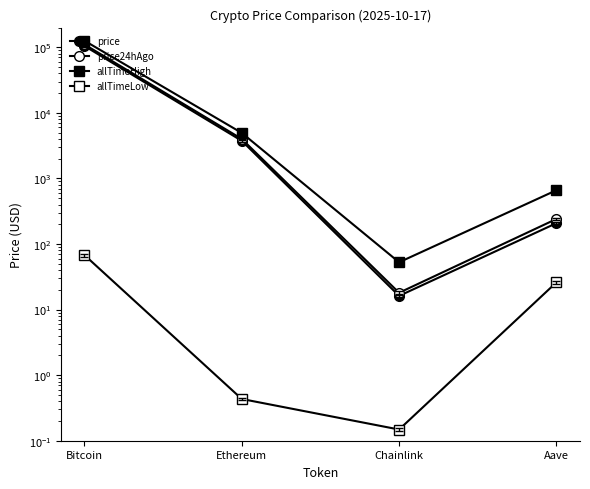

What is the spread (max minus min) of values at Bitcoin?

126012.2